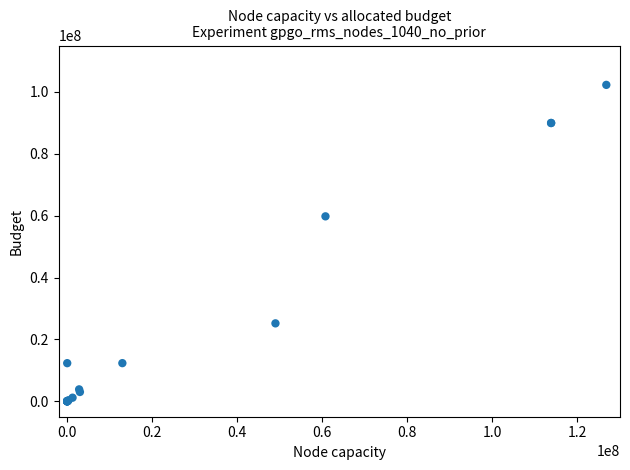

What Y value in the scatter plot is closest to 51141135?

59780361